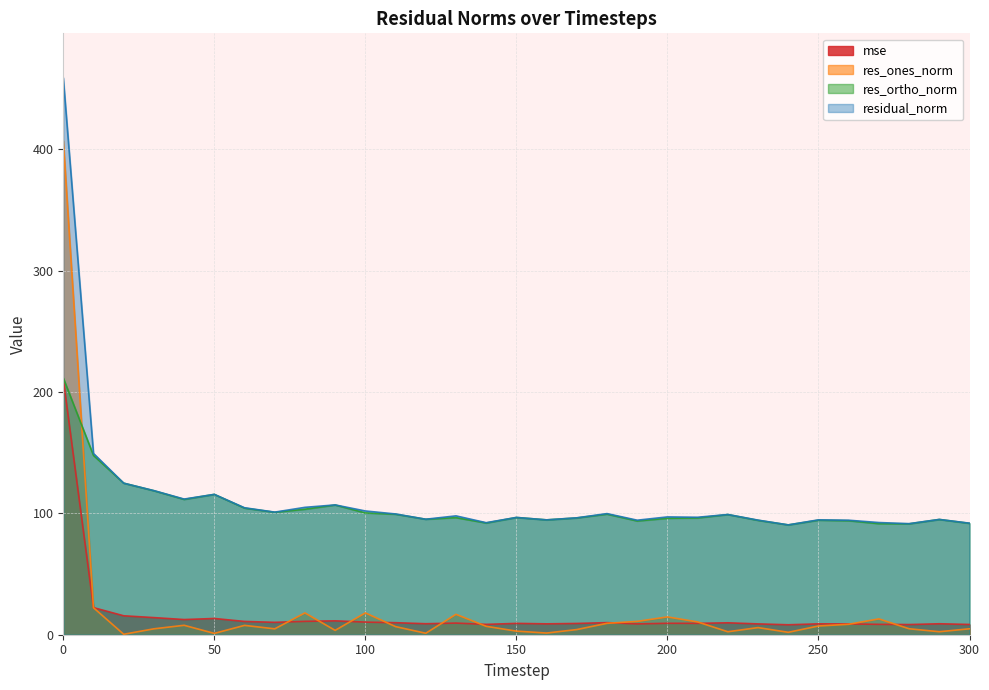

Which series has the largest total across all categories?

residual_norm